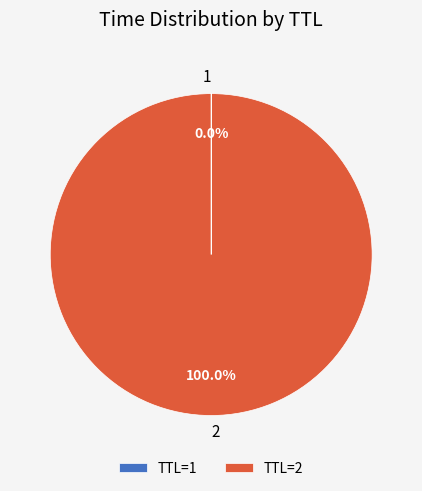

Is there a majority slice in this chart?

Yes